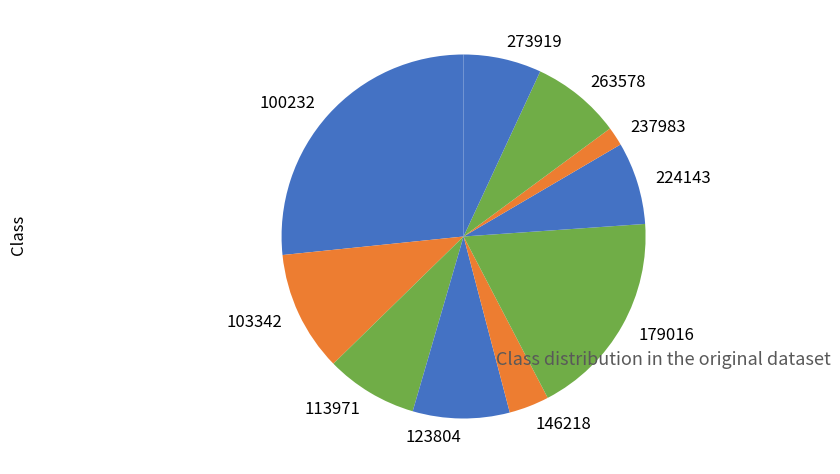

Is it true that 103342 is 11% of the pie?

True